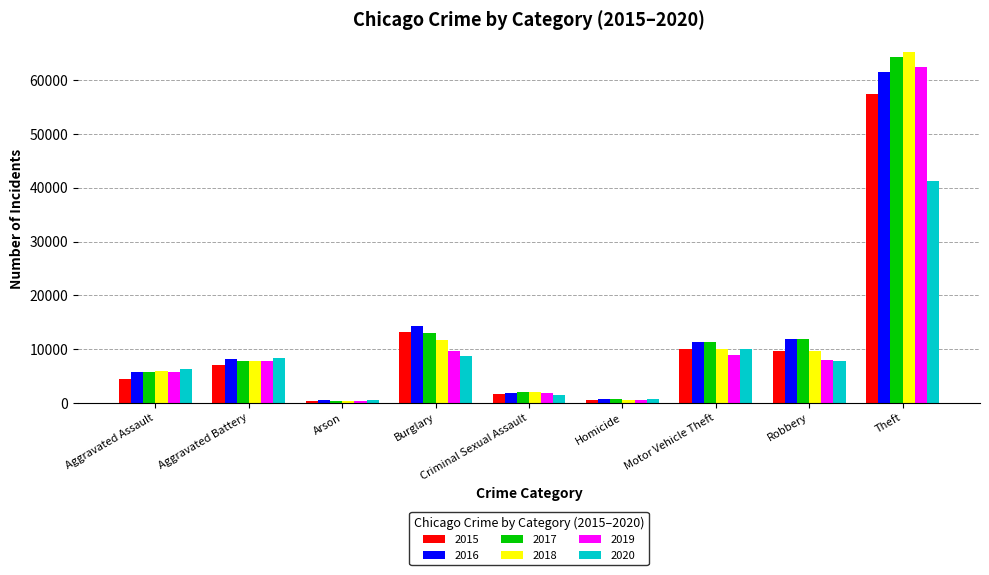

What value does the 2018 series have at Theft, to the nearest 100?

65300